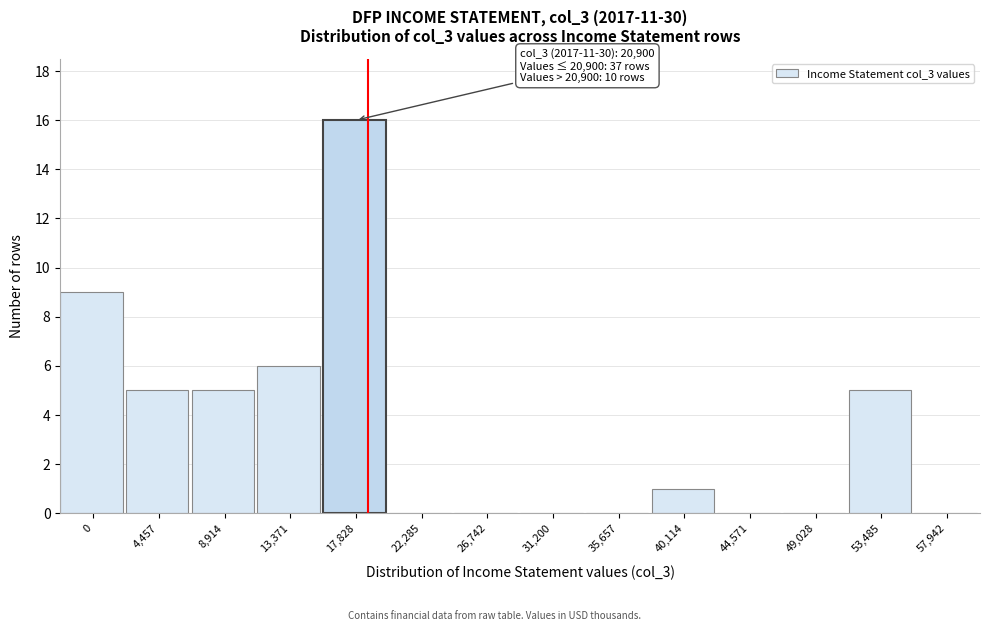

Reading right to left, list all the values displayed in this chart.

57,942=0	53,485=5	49,028=0	44,571=0	40,114=1	35,657=0	31,200=0	26,742=0	22,285=0	17,828=16	13,371=6	8,914=5	4,457=5	0=9